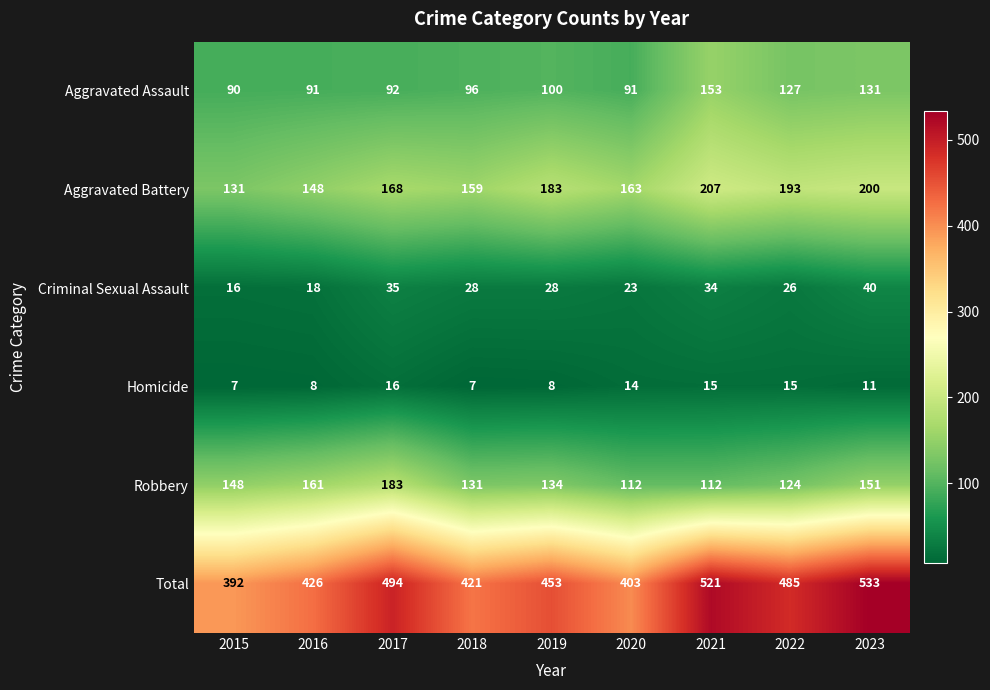

The value of Aggravated Battery at 2021 is 370. True or false?

False